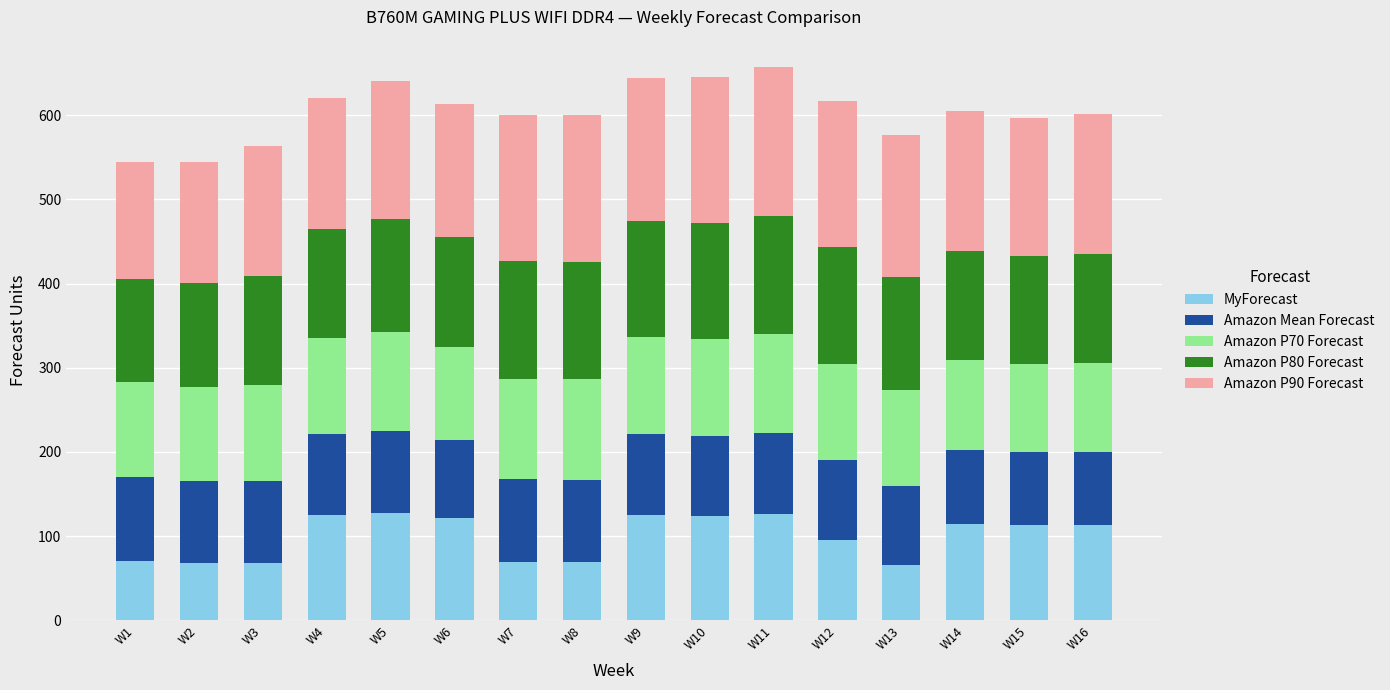

The value of MyForecast at W6 is 68. True or false?

False